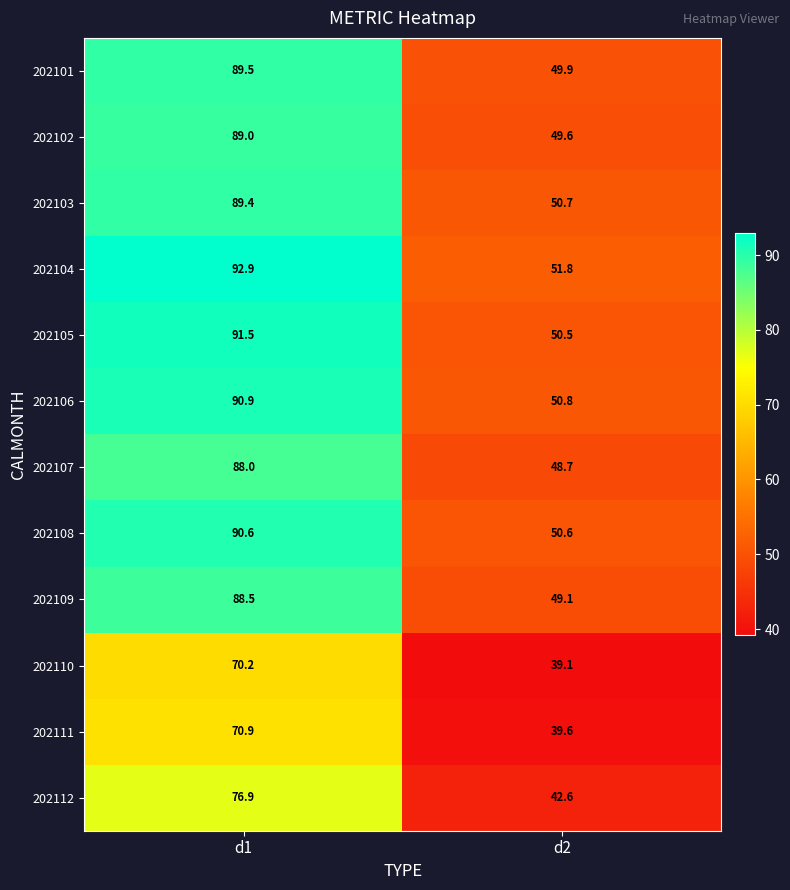

Which series has the largest total across all categories?

202104